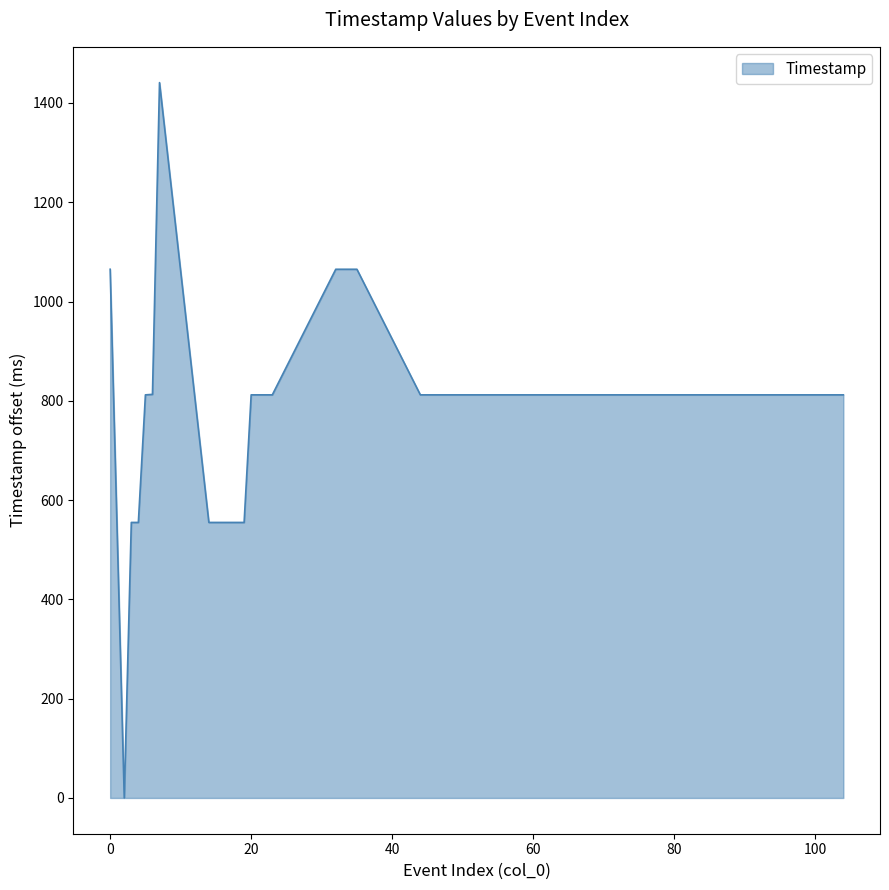

What is the greatest value displayed?

1441